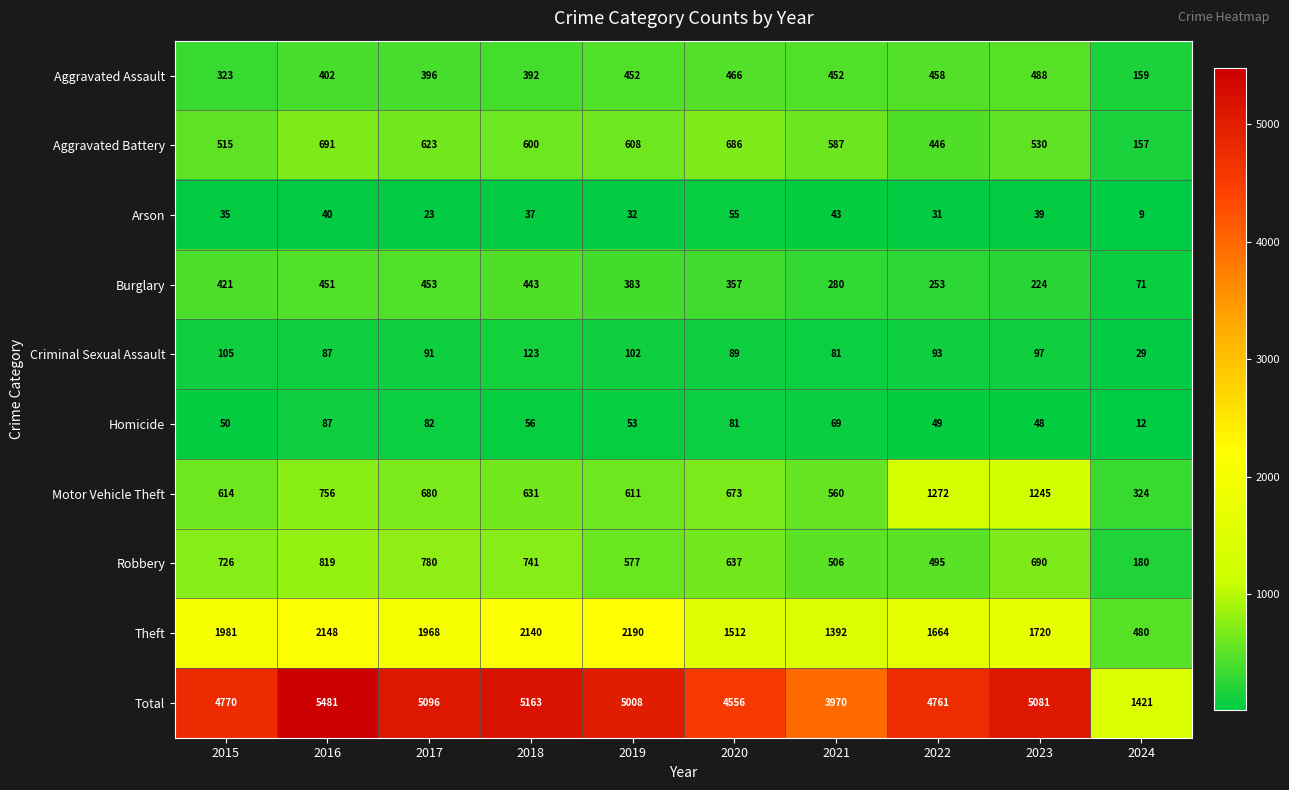

At which label is Criminal Sexual Assault closest to 76?

2021